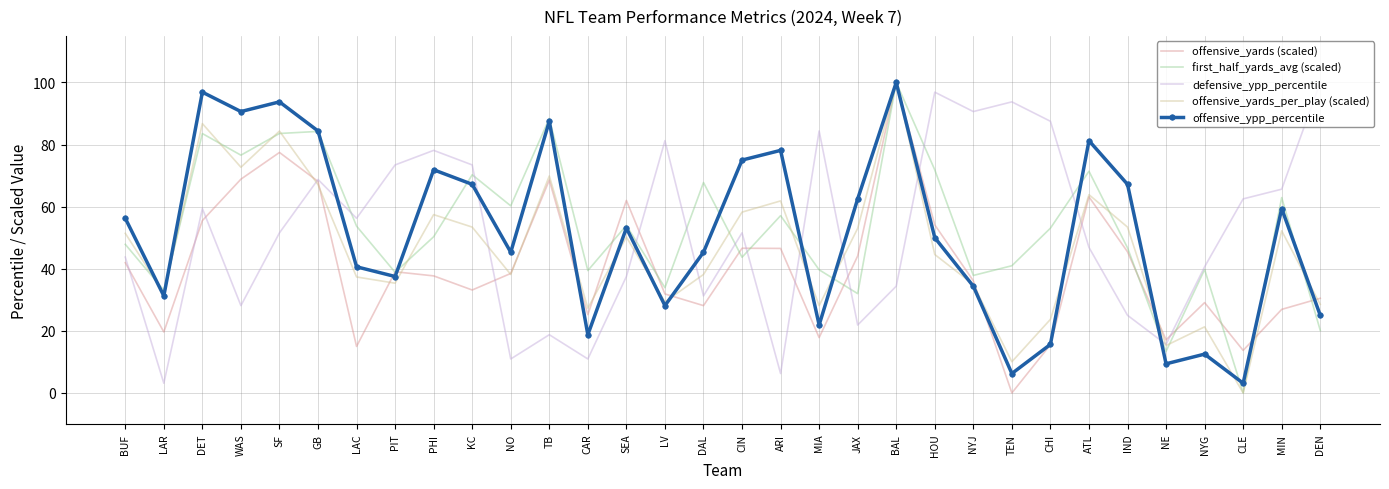

What are all the series names shown in the legend?

offensive_yards (scaled), first_half_yards_avg (scaled), defensive_ypp_percentile, offensive_yards_per_play (scaled), offensive_ypp_percentile